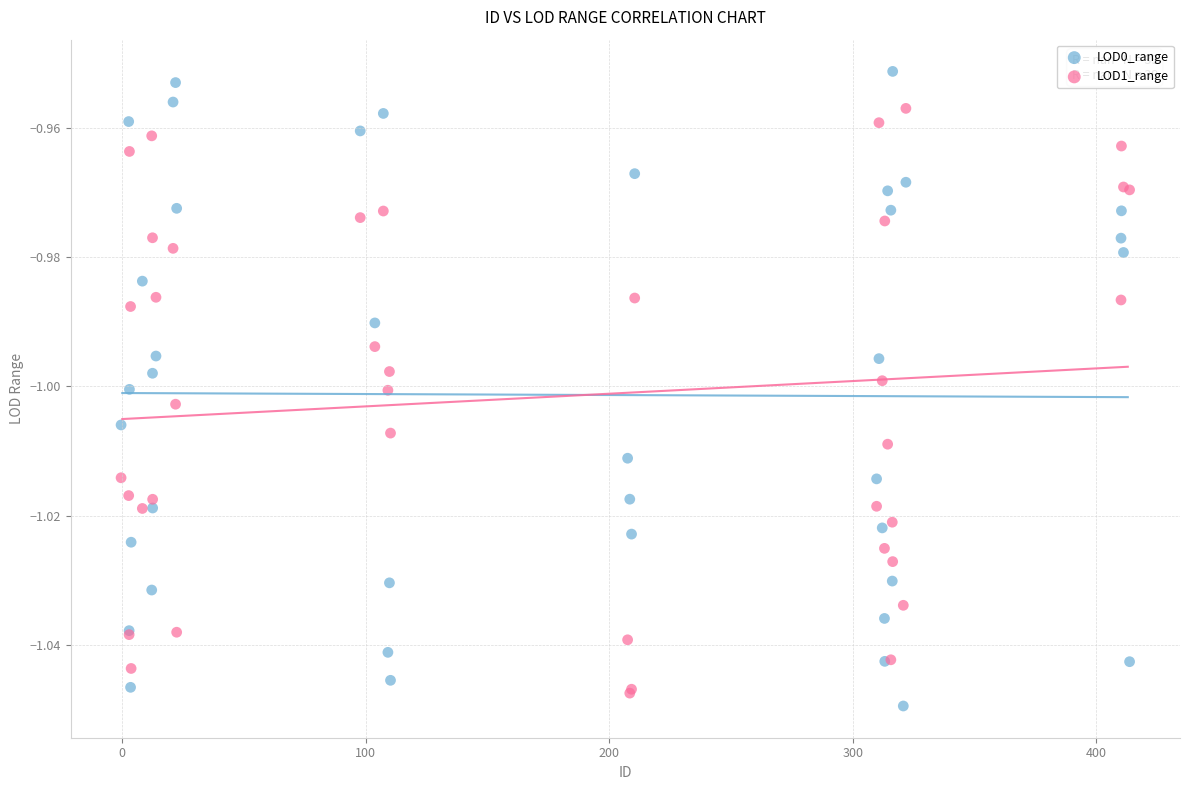

Which series has the largest Y range (max minus min)?

LOD0_range